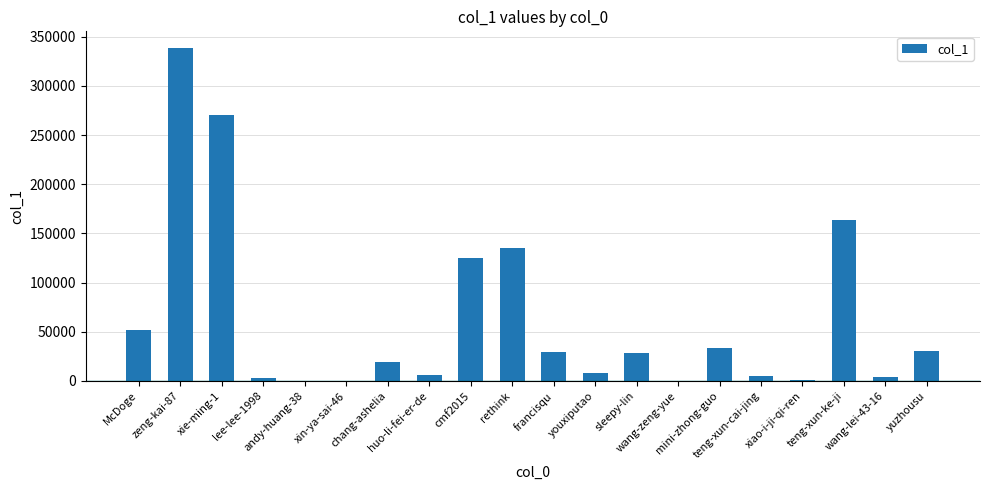

What is the sum of all values?

1252939